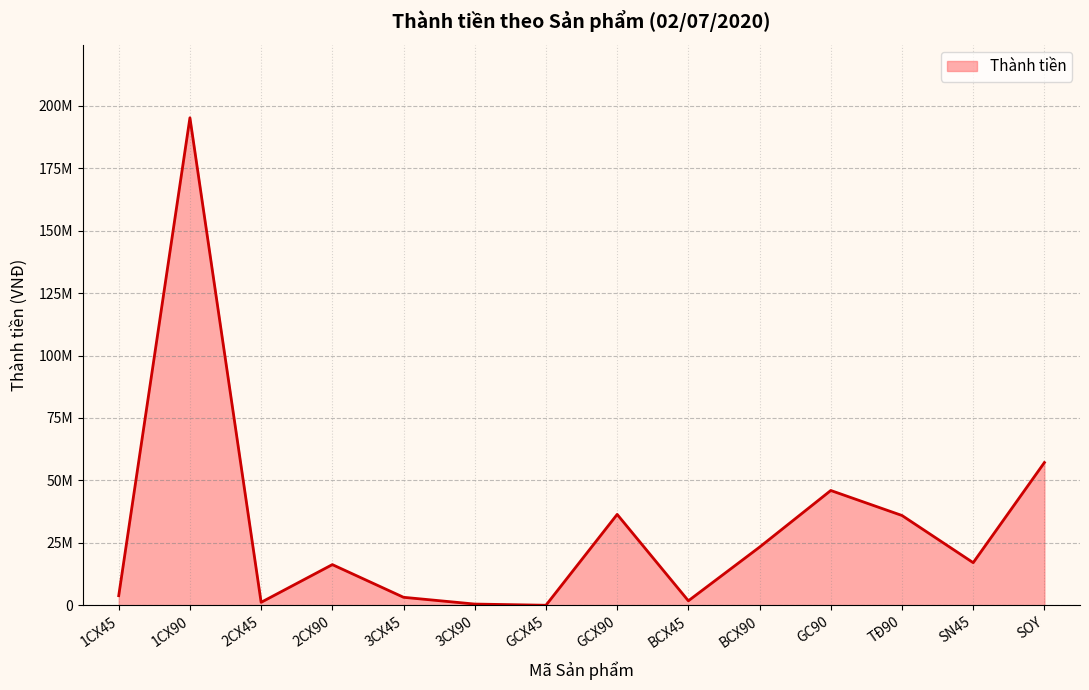

Does the chart display data point markers on the line(s)?

No